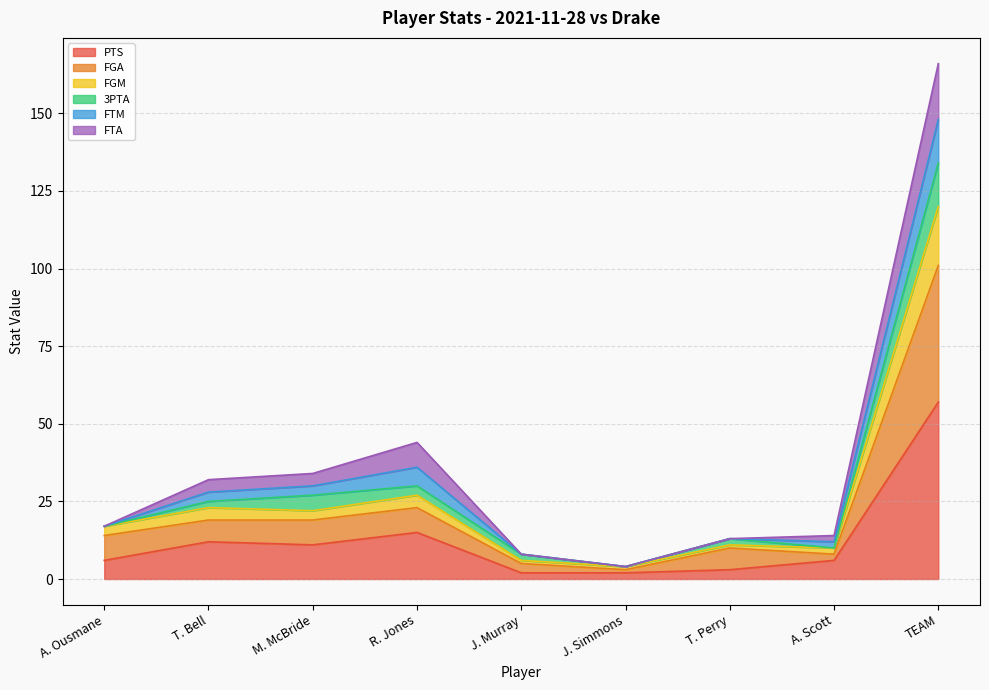

True or false: PTS and FGA cross at least once.

False